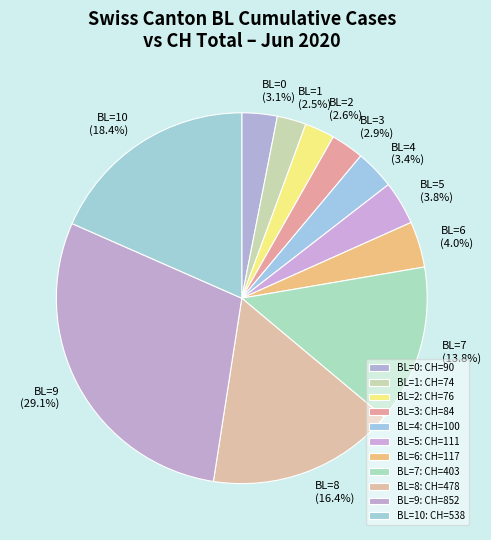

What is the ratio of the value at BL=1 to the value at BL=4?

0.7